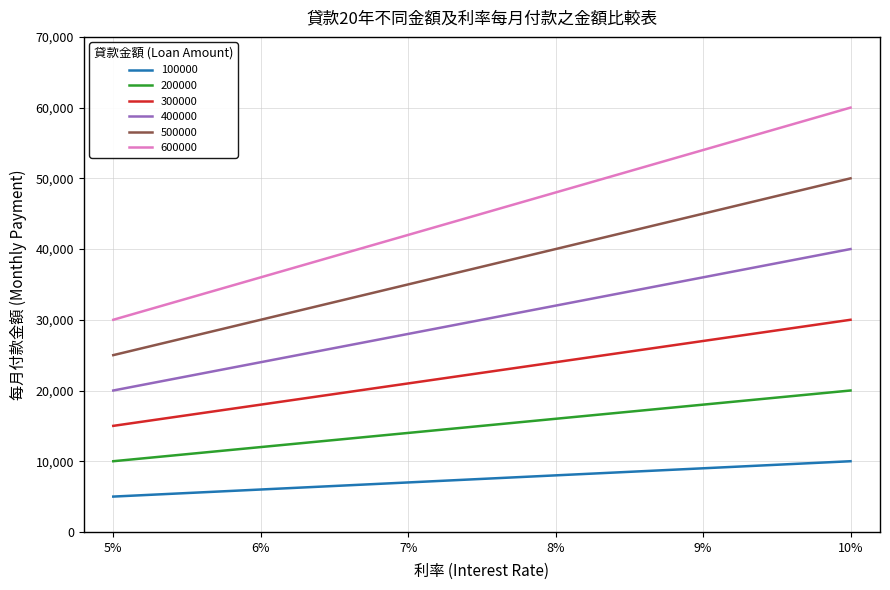

What is the average value of the 600000 series?

45000.0